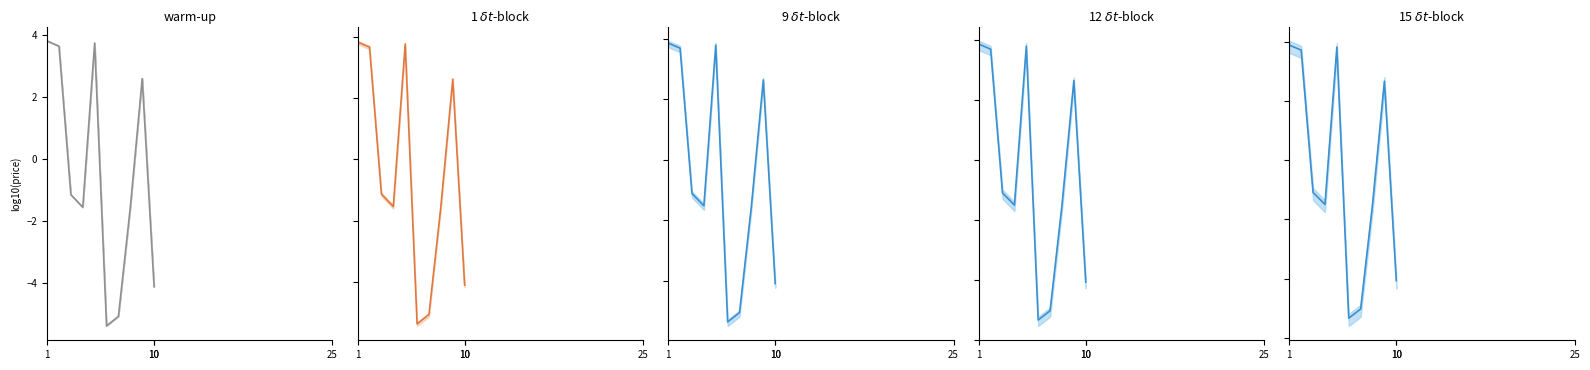

True or false: the data shows 3.7 at 8.

False